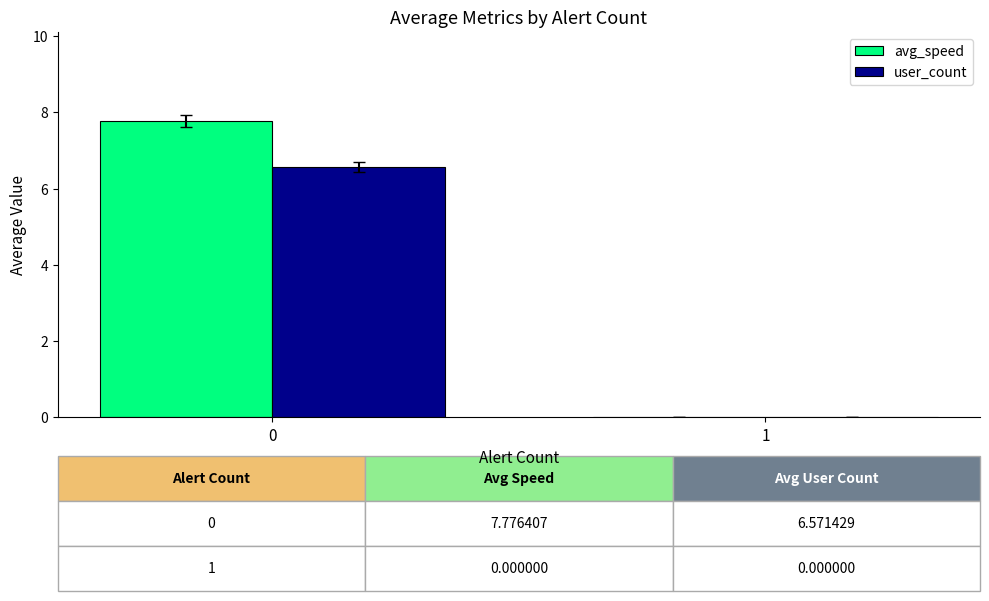

What is the sum of the avg_speed values at 1 and 0?

7.8